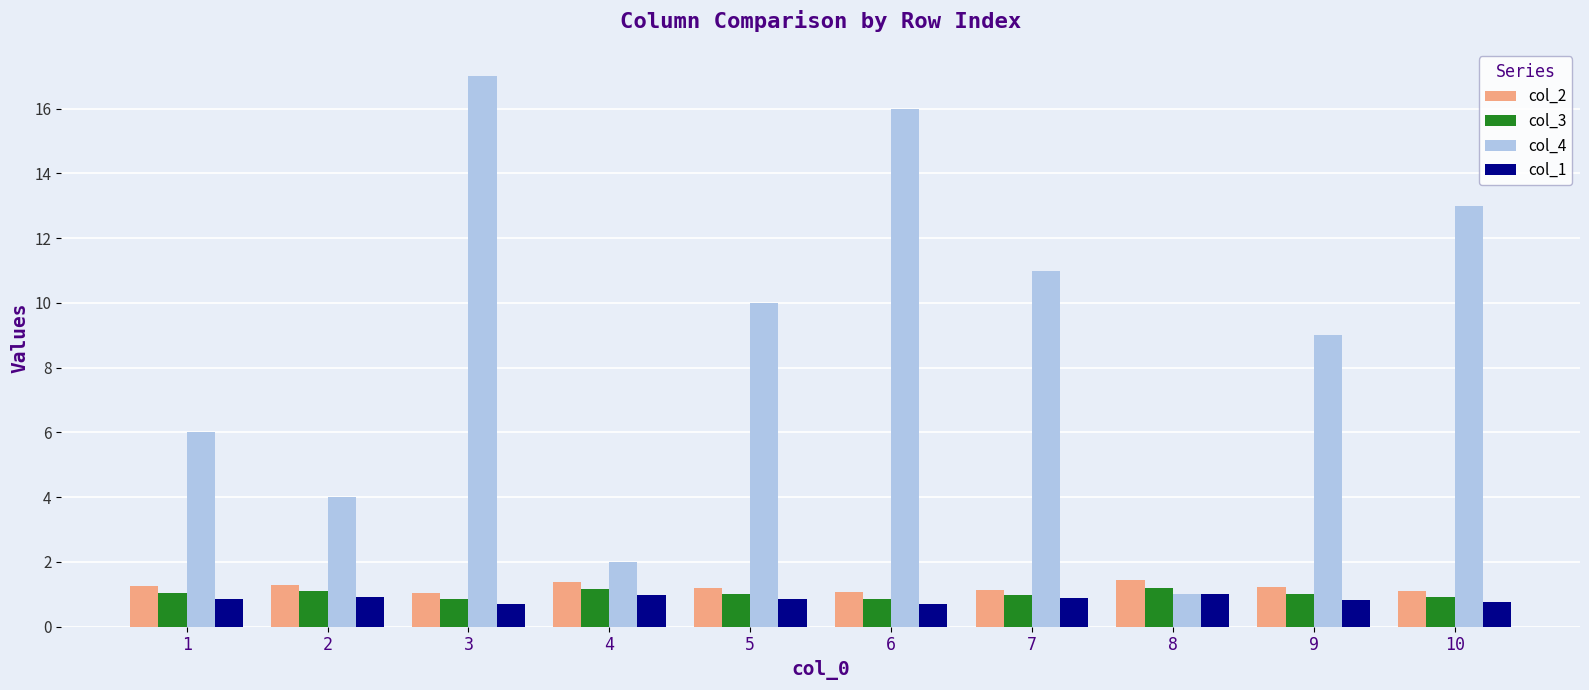

What is the highest value of the col_1 series?

1.0